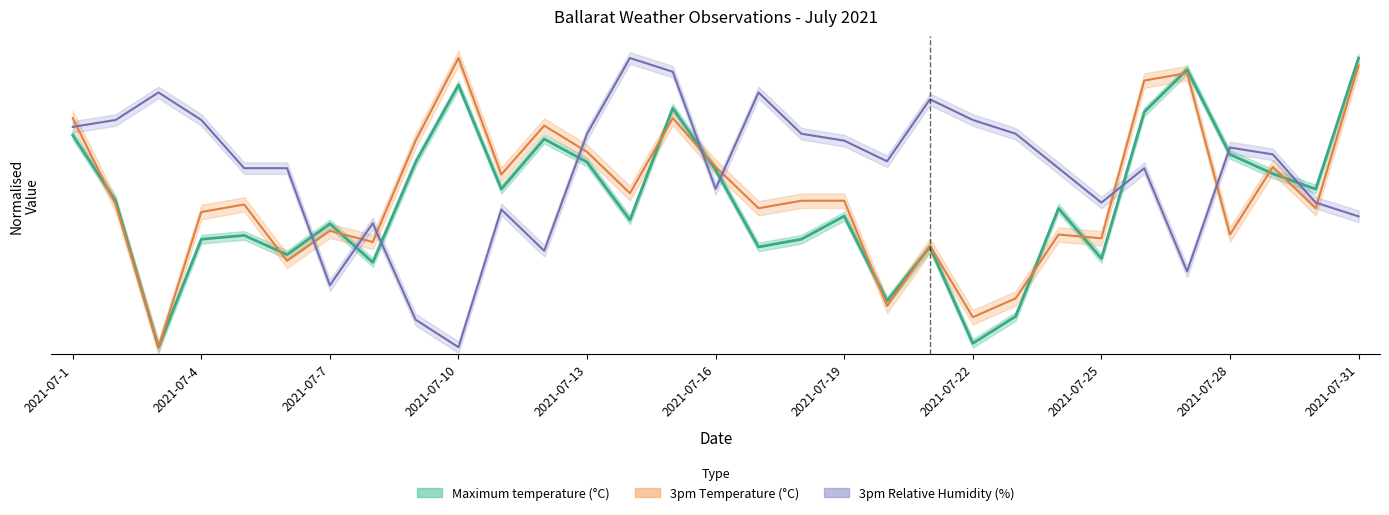

In 3pm Relative Humidity (%), how many points are lower than both neighbors (excluding endpoints)?

7